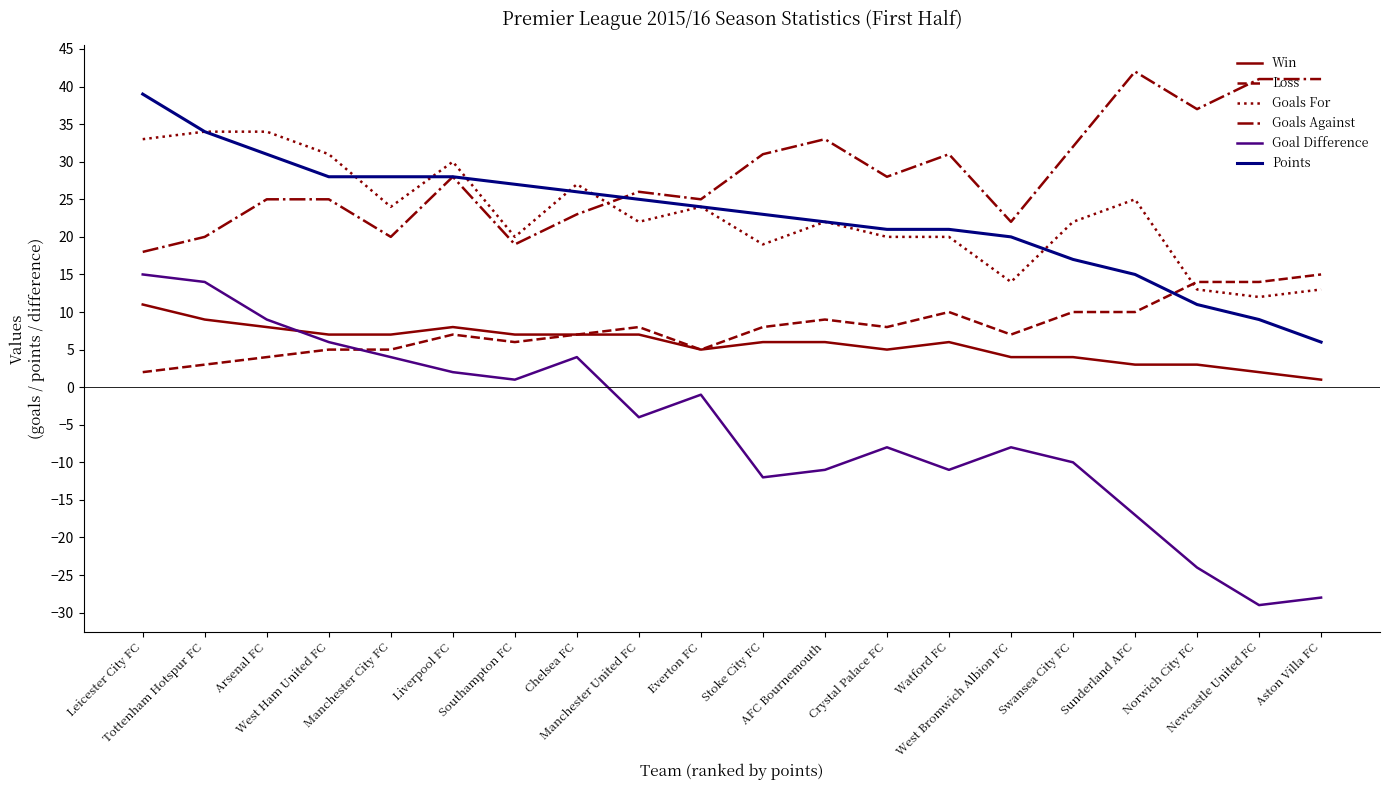

True or false: Win and Goals Against cross at least once.

False